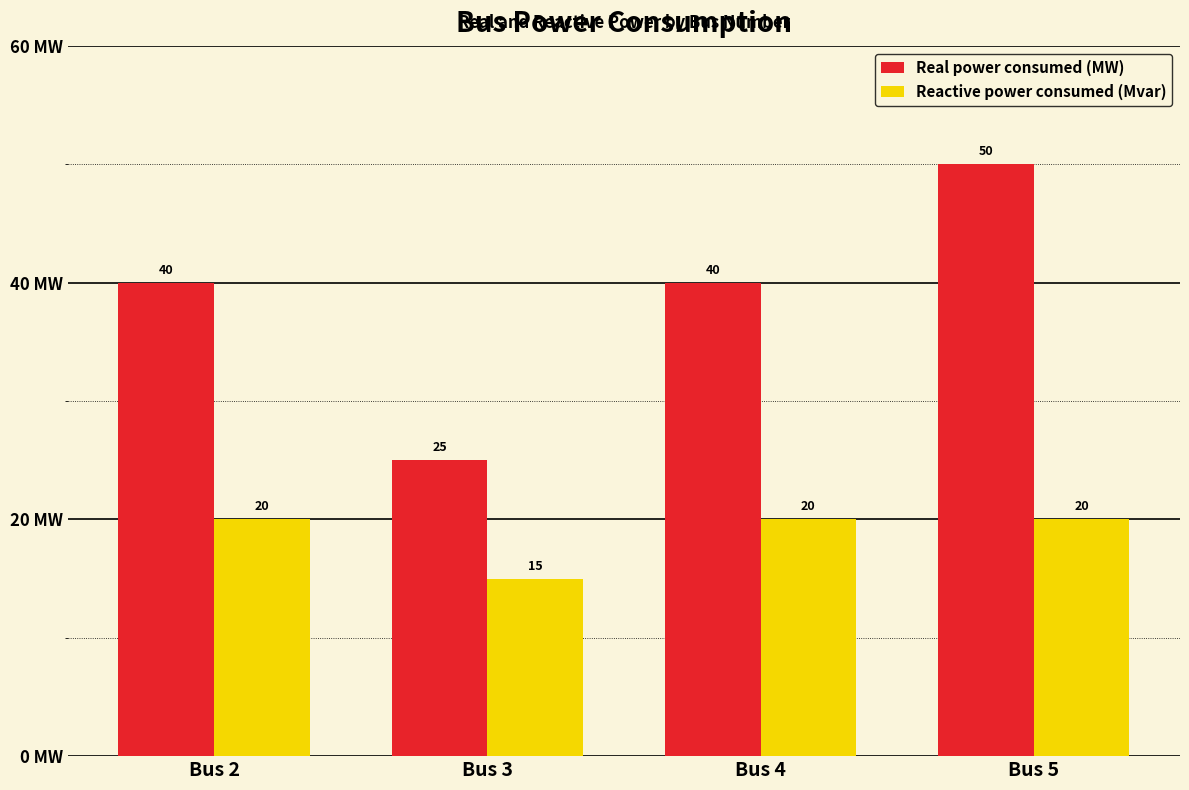

What are all the series names shown in the legend?

Real power consumed (MW), Reactive power consumed (Mvar)